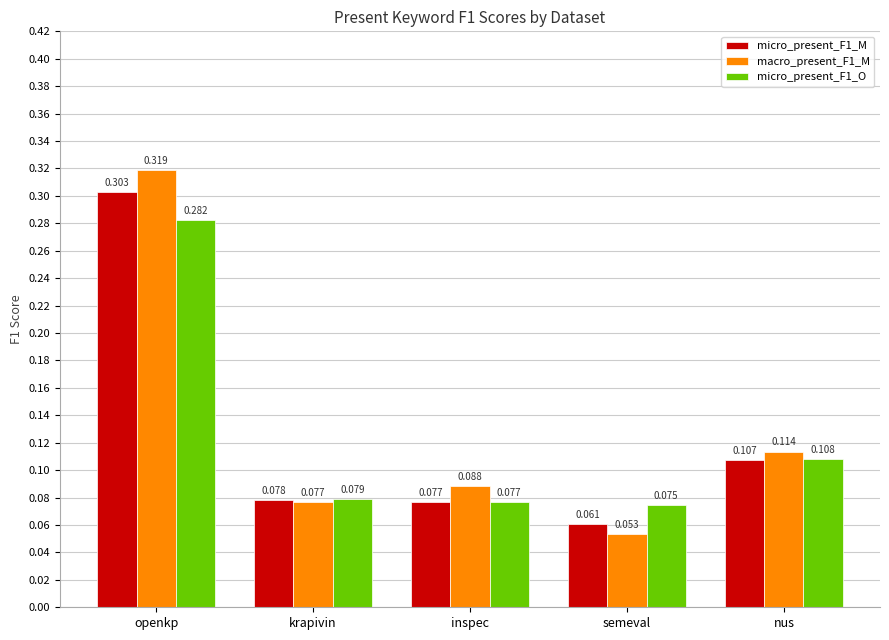

What are all the series names shown in the legend?

micro_present_F1_M, macro_present_F1_M, micro_present_F1_O